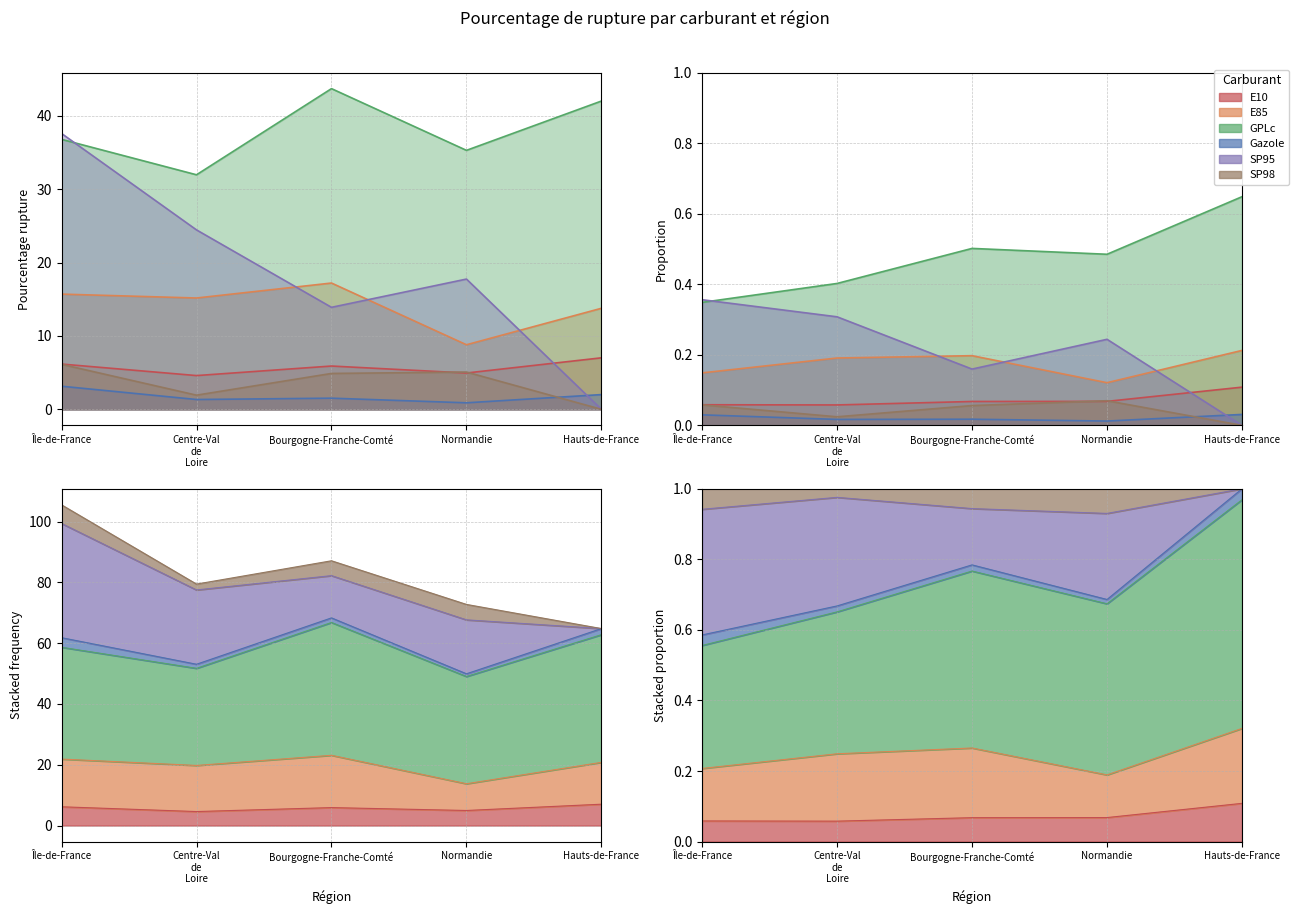

How many series are shown in this chart?

6